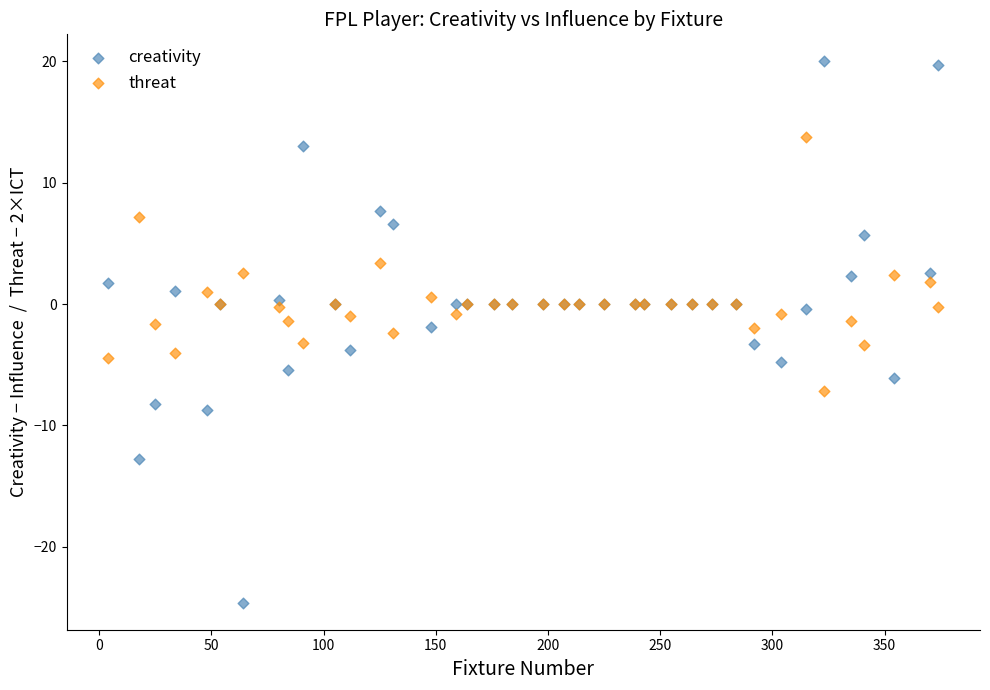

What are all the series names shown in the legend?

creativity, threat